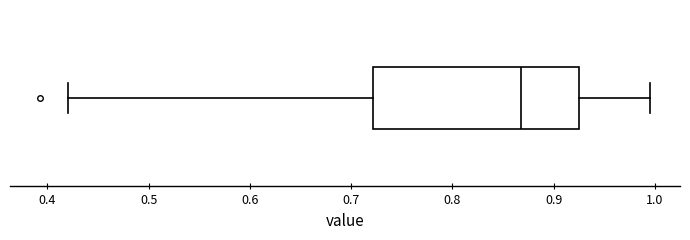

Read this box plot against the x-axis: the position of the median line, the range covered by the box, and the ends of both whiskers. The values are not printed on the chart, so give them approximately, as read against the axis.

median 0.87, box 0.72 to 0.93, whiskers 0.42 to 0.99